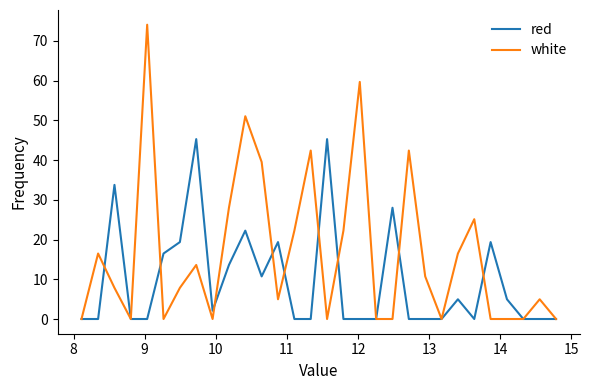

What is the greatest value displayed?

74.0